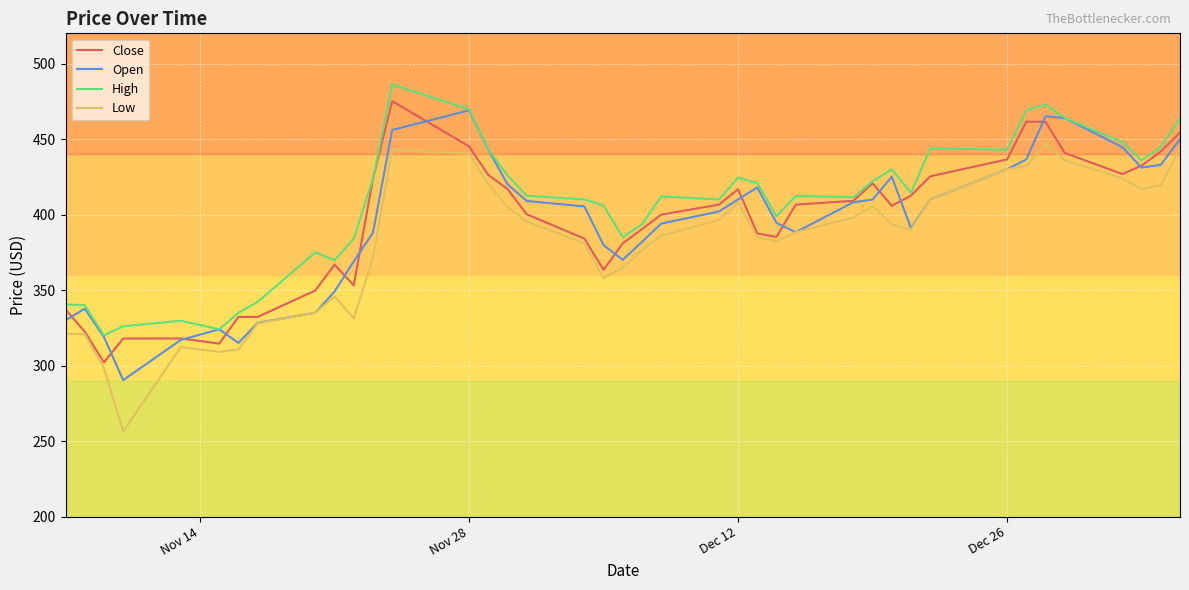

What is the maximum value shown in the chart?

486.1